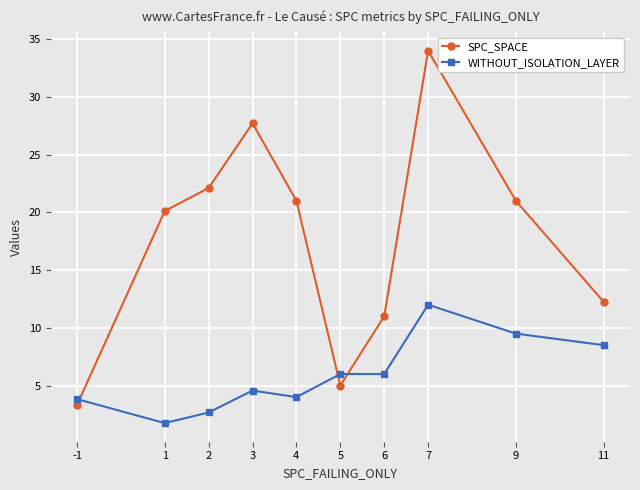

What is the maximum value shown in the chart?

34.0